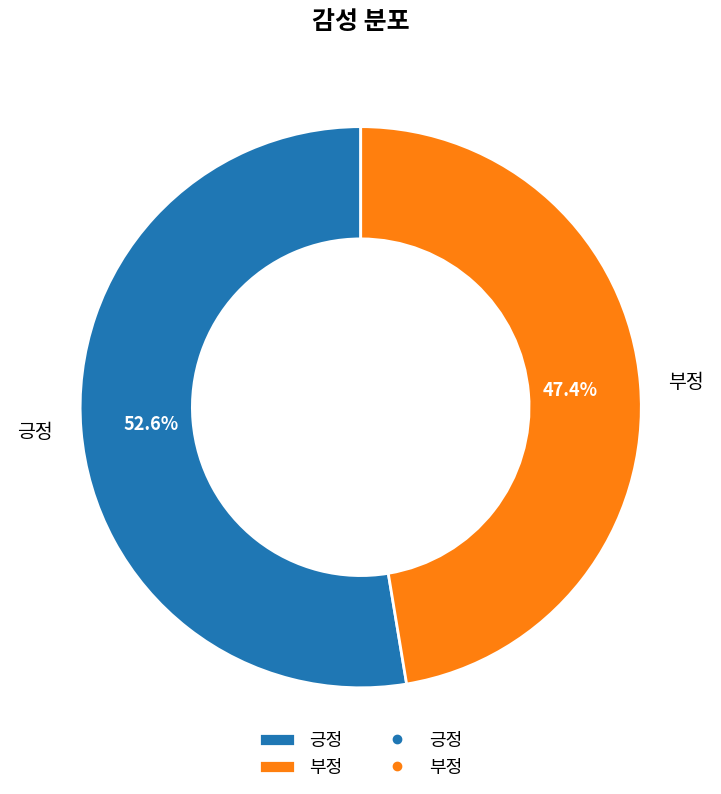

What percentage is the 긍정 slice, to the nearest percent?

53%